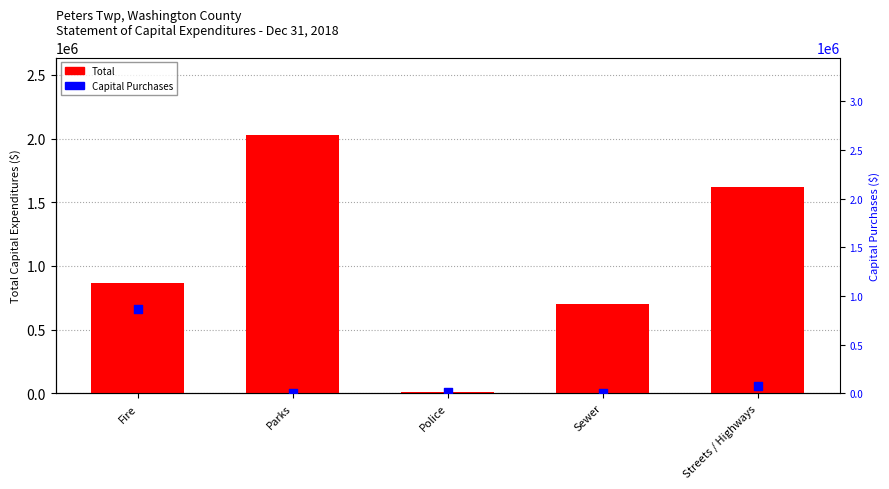

What is the total value across all series at Parks?

2028183